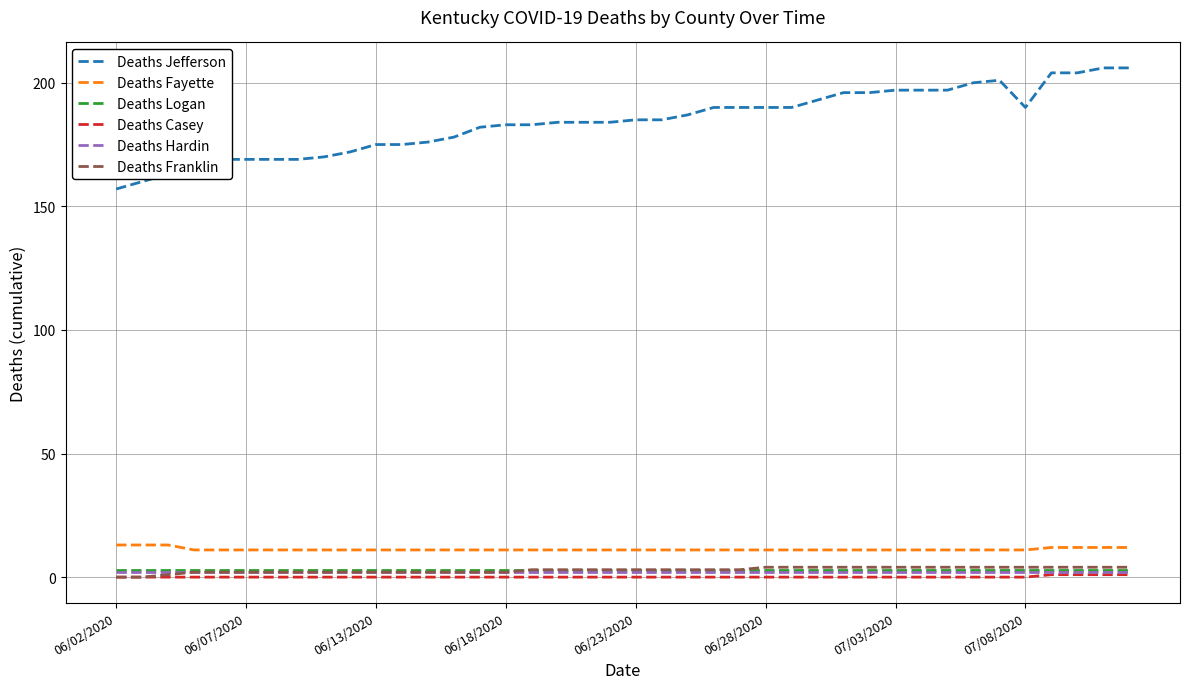

Does the chart have visible grid lines?

Yes